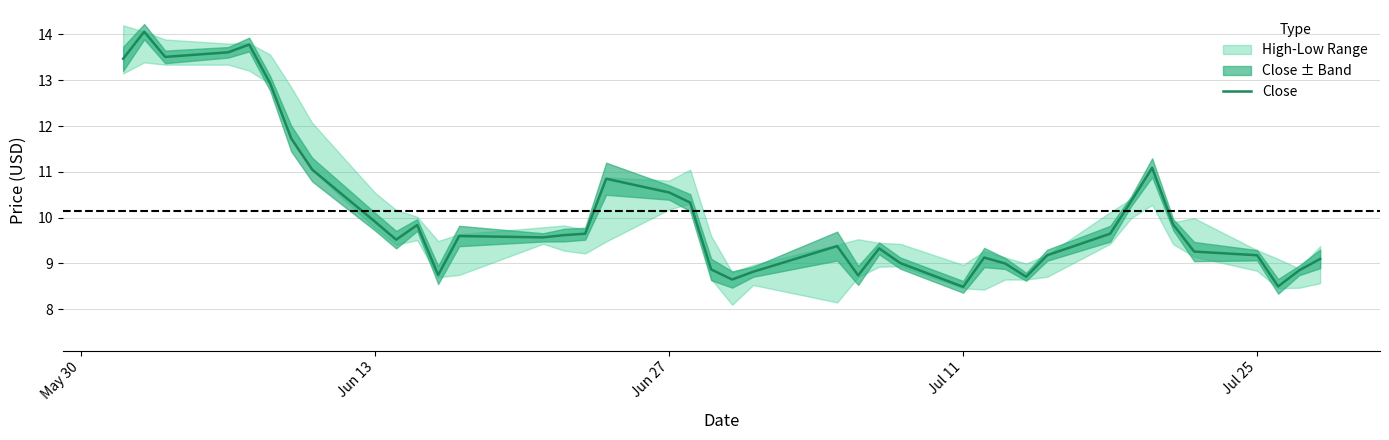

What is the maximum value for Close?

14.1